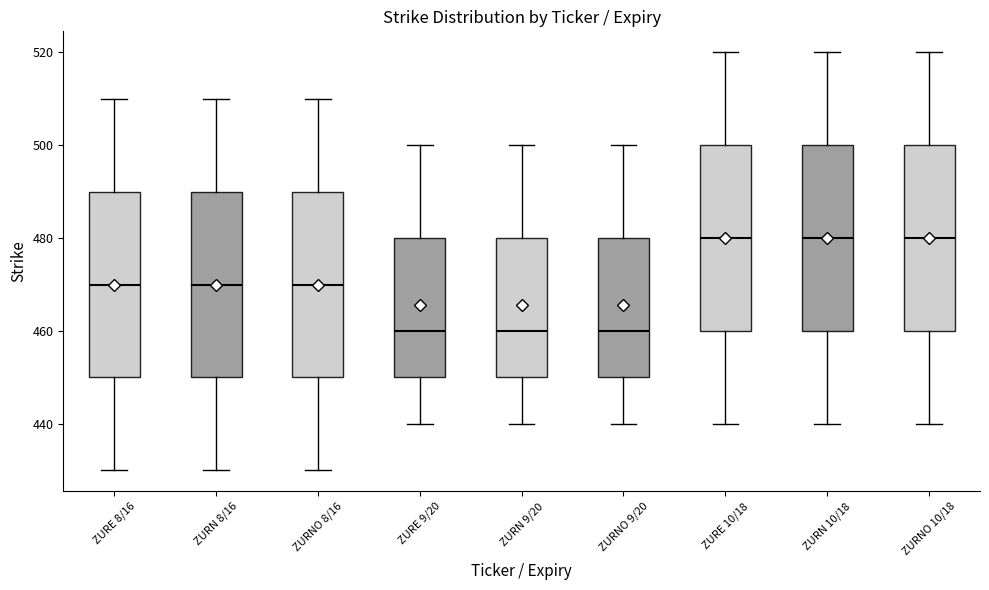

Reading left to right, read every box against the y-axis: the position of its median line, the range the box covers, and the ends of its whiskers. The values are not printed on the chart, so give them approximately, as read against the axis.

ZURE 8/16: median 470, box 450 to 490, whiskers 430 to 510
ZURN 8/16: median 470, box 450 to 490, whiskers 430 to 510
ZURNO 8/16: median 470, box 450 to 490, whiskers 430 to 510
ZURE 9/20: median 460, box 450 to 480, whiskers 440 to 500
ZURN 9/20: median 460, box 450 to 480, whiskers 440 to 500
ZURNO 9/20: median 460, box 450 to 480, whiskers 440 to 500
ZURE 10/18: median 480, box 460 to 500, whiskers 440 to 520
ZURN 10/18: median 480, box 460 to 500, whiskers 440 to 520
ZURNO 10/18: median 480, box 460 to 500, whiskers 440 to 520